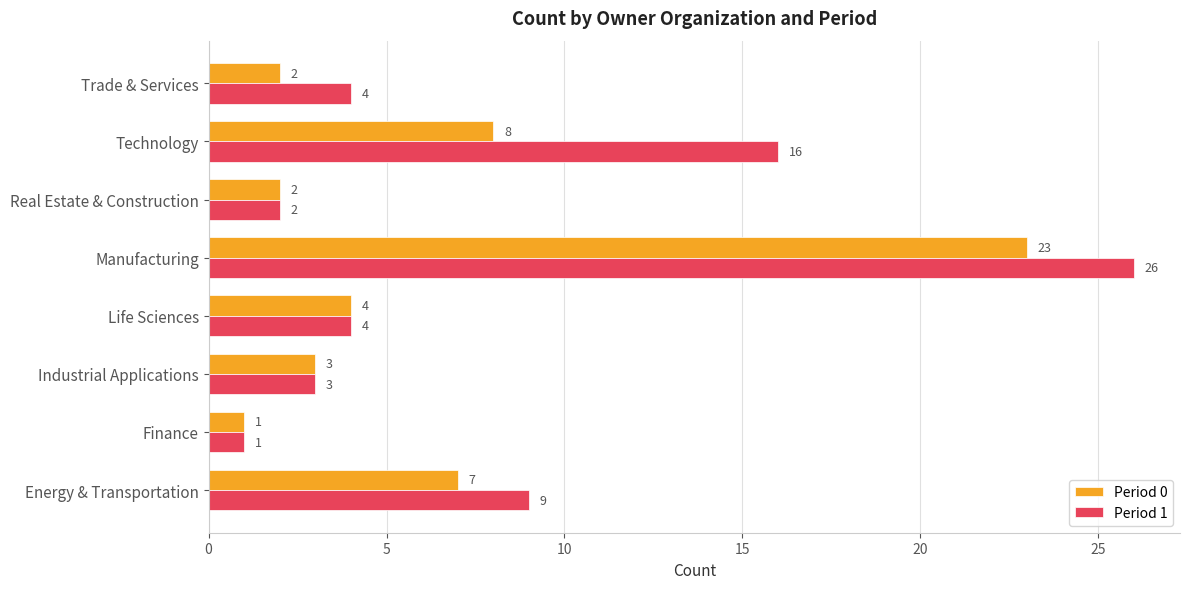

The Period 1 series shows 3 at Industrial Applications. True or false?

True